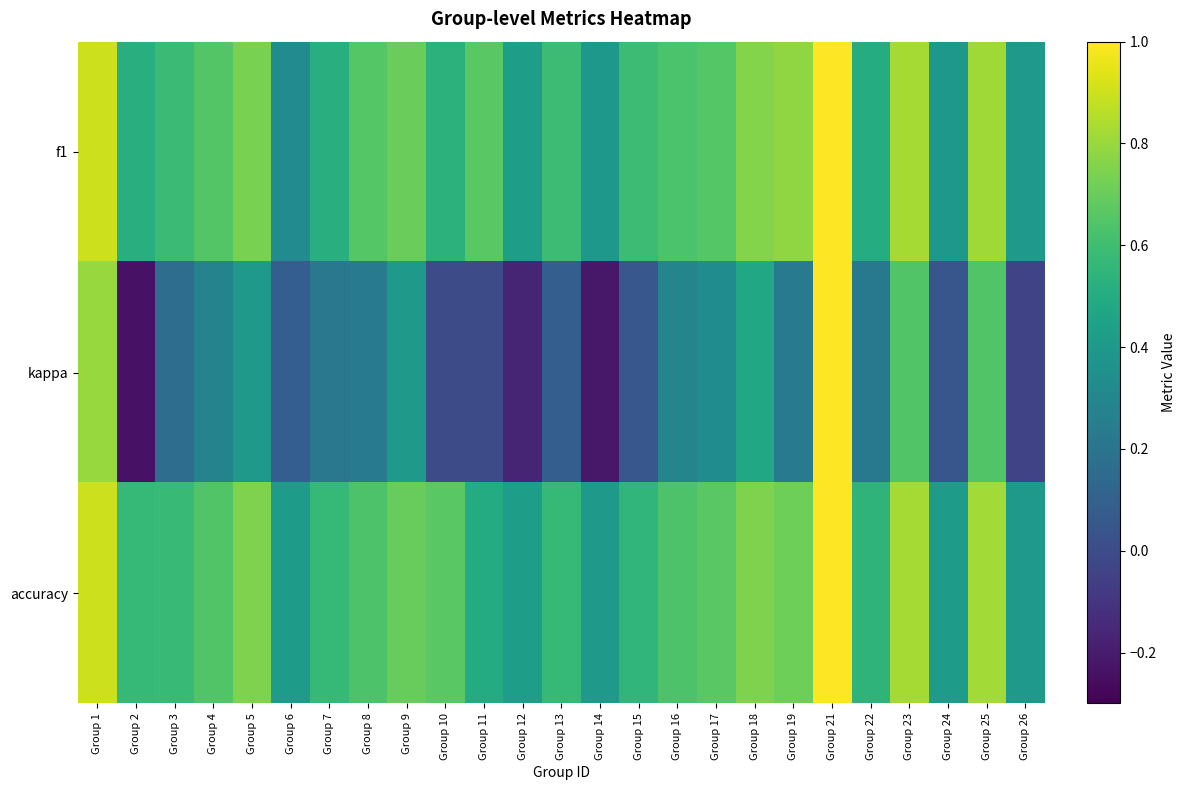

Which label corresponds to the smallest value in the chart?

Group 2